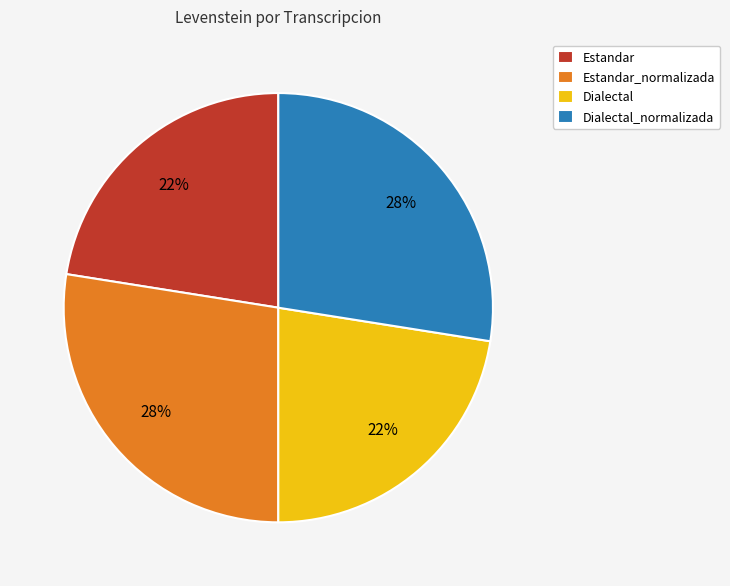

To the nearest percent, what is the average slice percentage?

25%